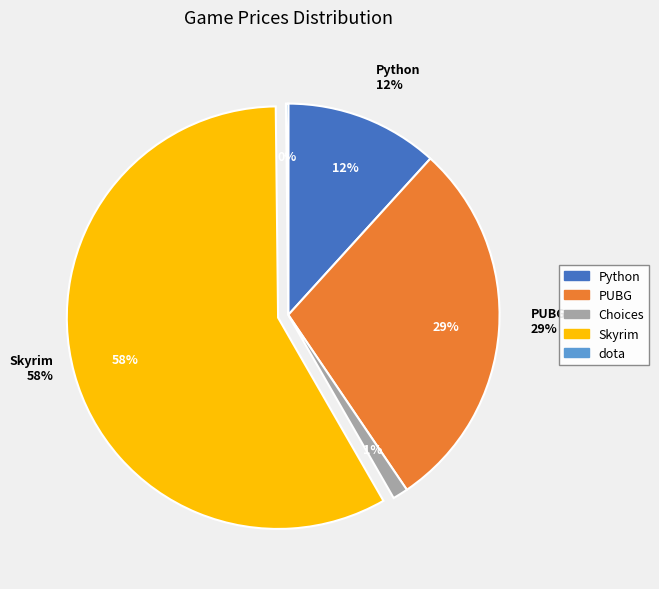

To the nearest percent, what is the average slice percentage?

20%